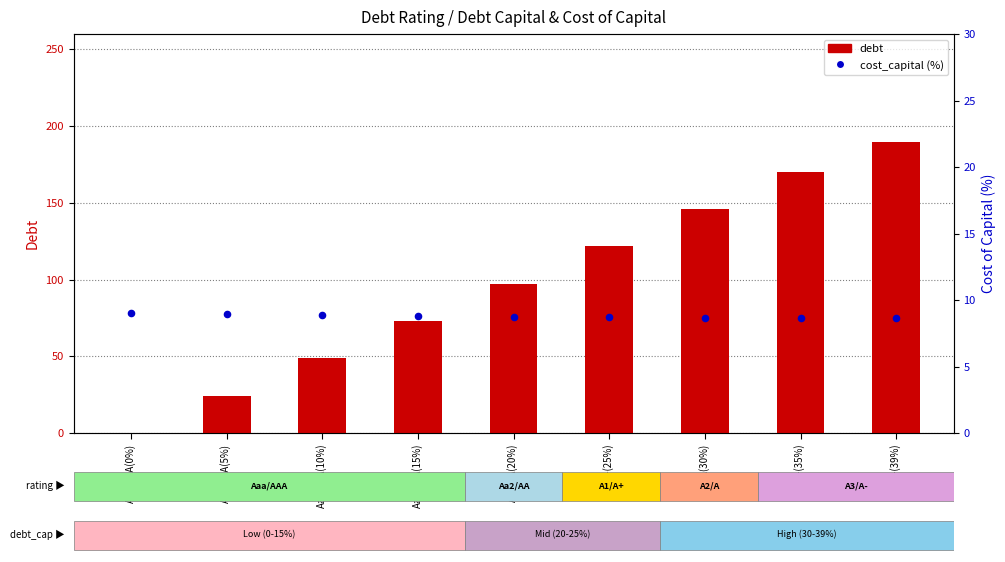

What is the total value across all series at A3/A-(35%)?

179.0